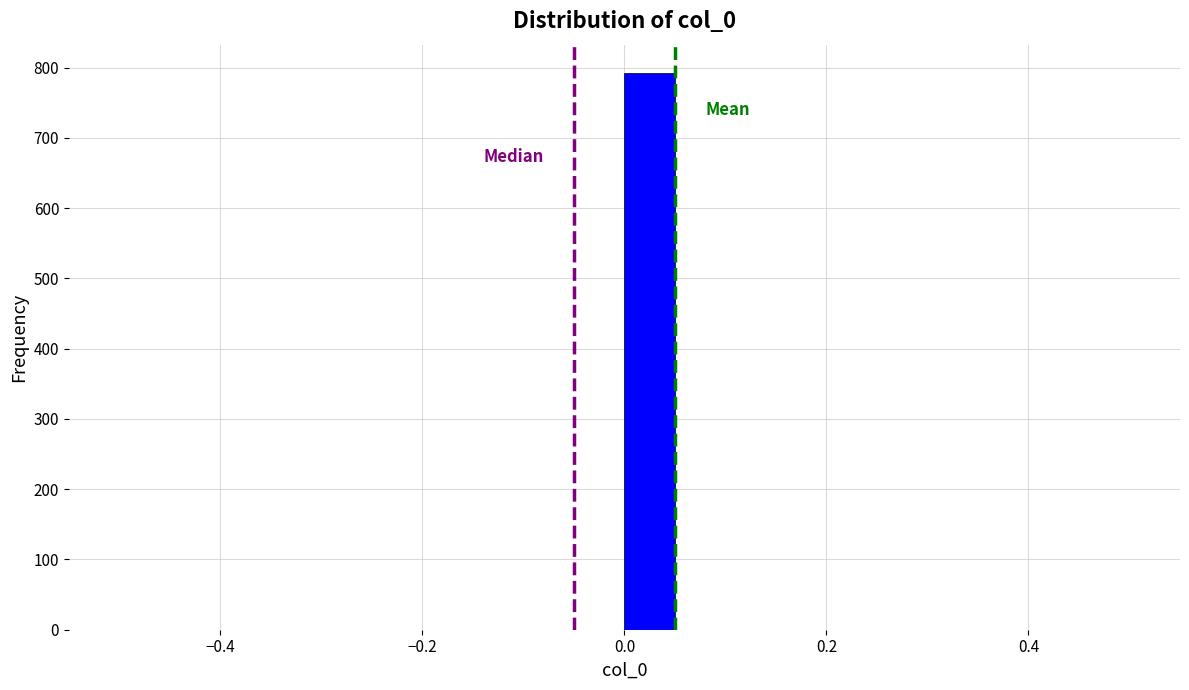

Read against the x-axis, roughly where is the centre of the tallest bar?

0.02